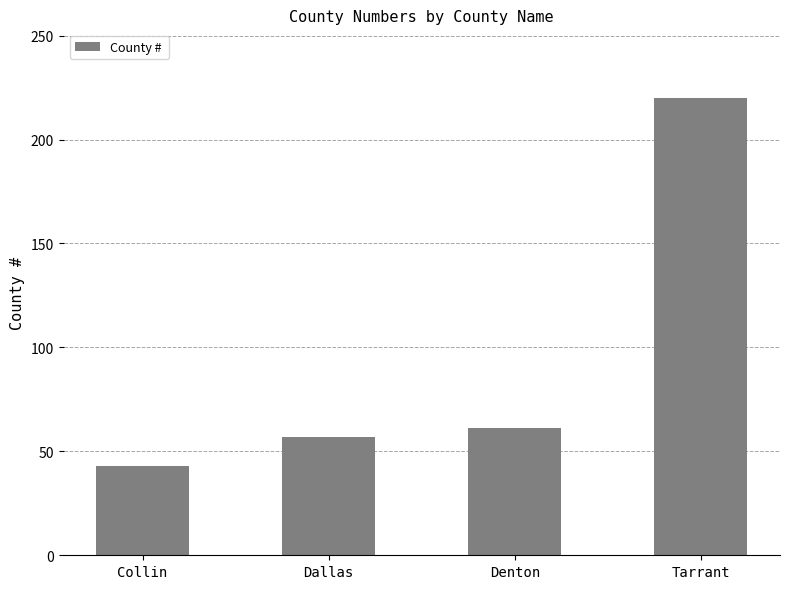

What is the sum of the values at Collin and Denton?

104